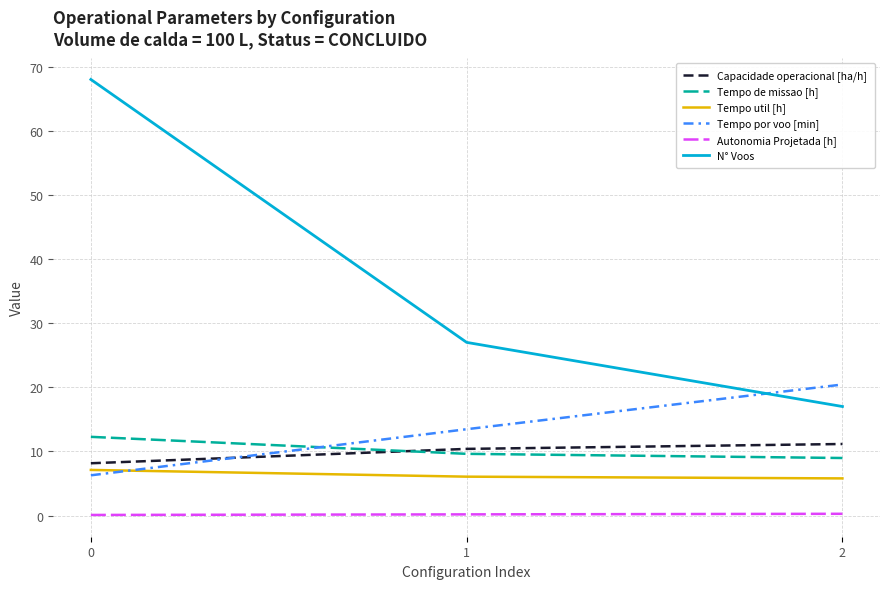

What is the maximum value shown in the chart?

68.0